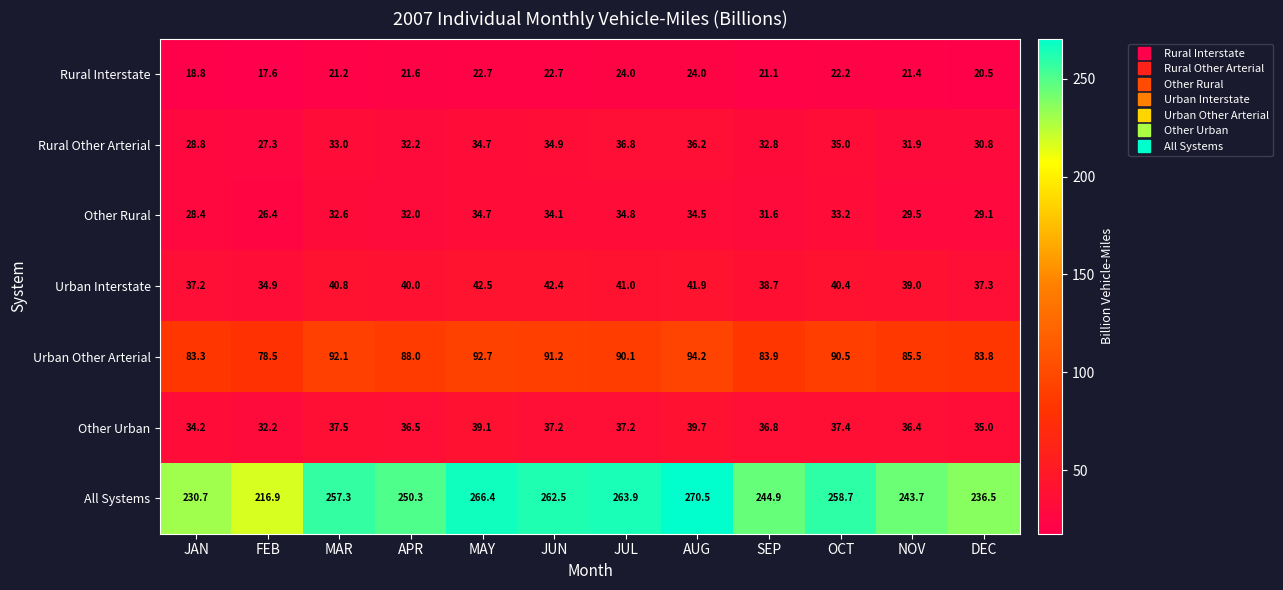

What is the maximum value shown in the chart?

270.5